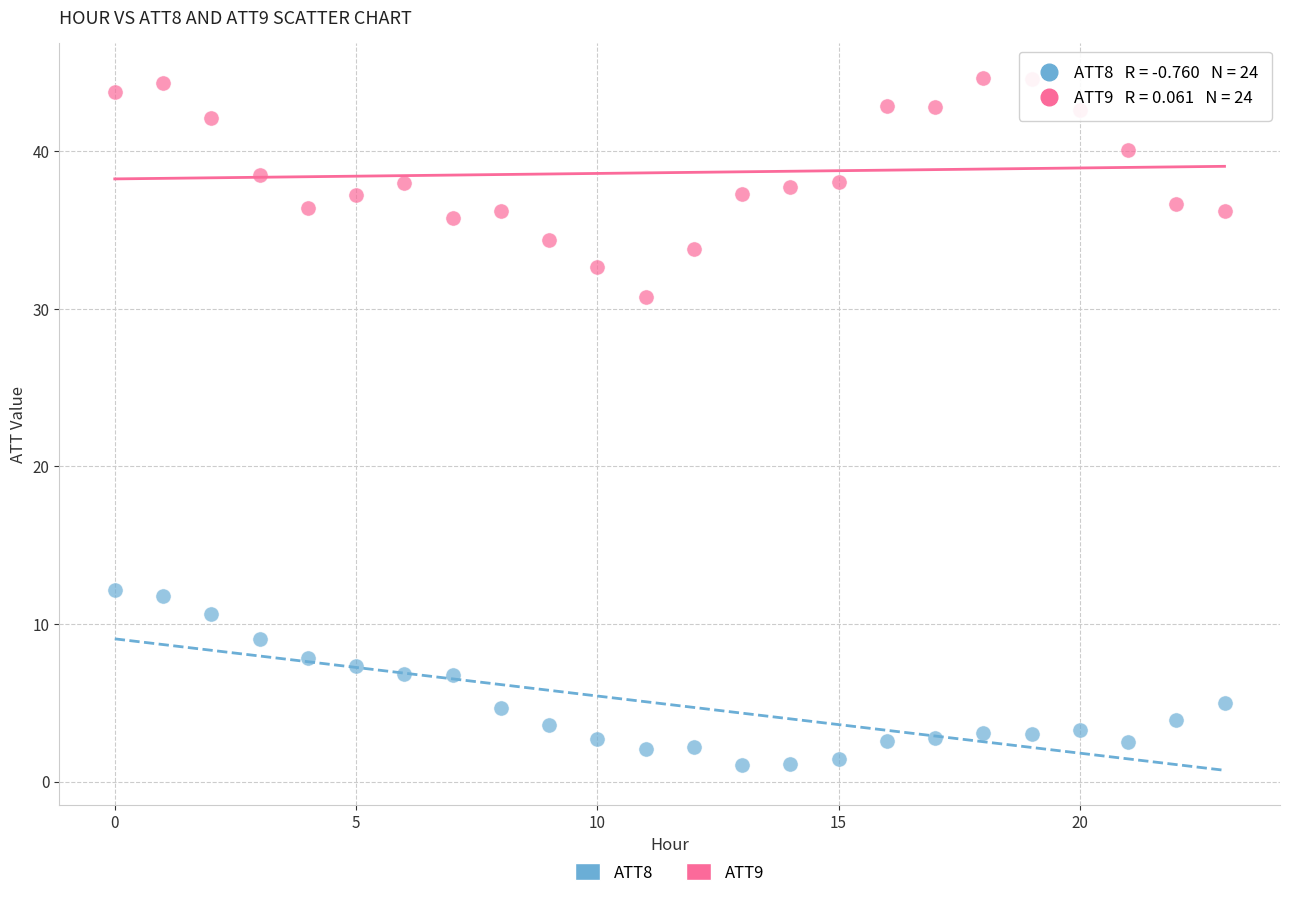

Which series contains the highest Y value?

ATT9